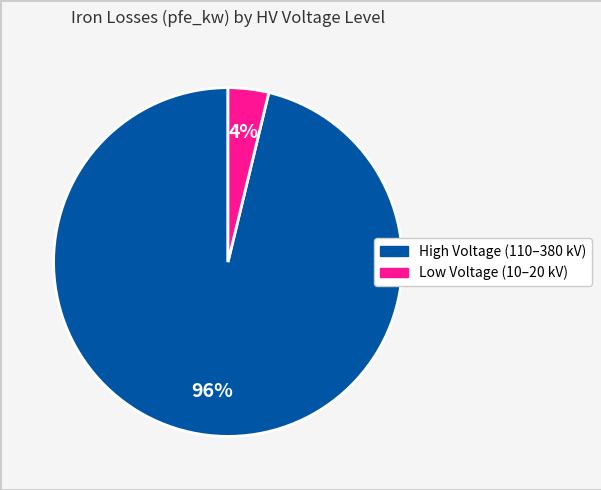

To the nearest percent, what is the average slice percentage?

50%